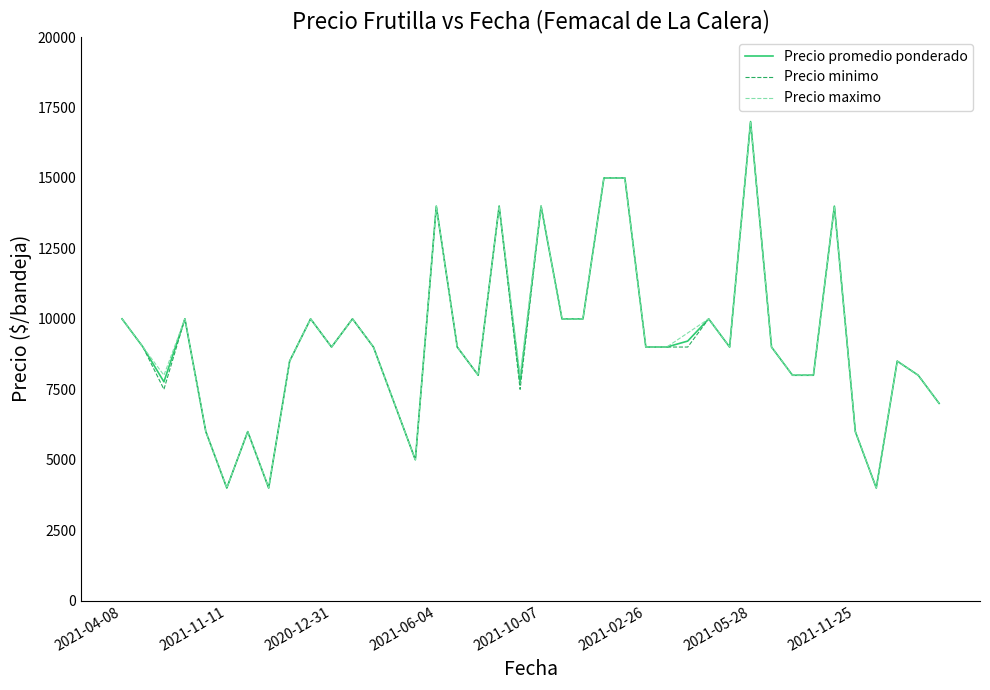

List the series in order of their overall mean, highest first.

Precio maximo, Precio promedio ponderado, Precio minimo